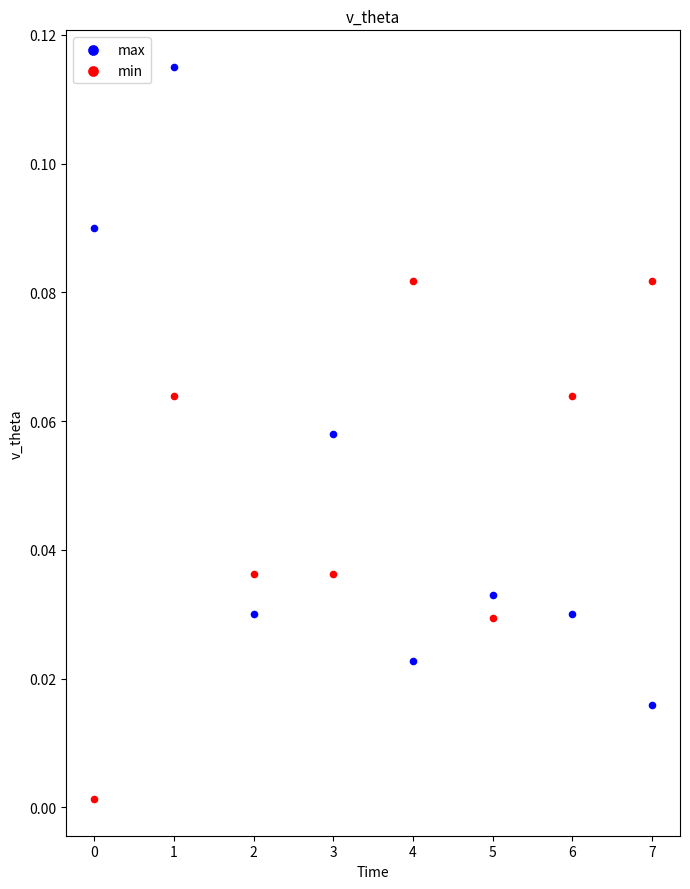

Which series reaches the minimum Y coordinate?

min